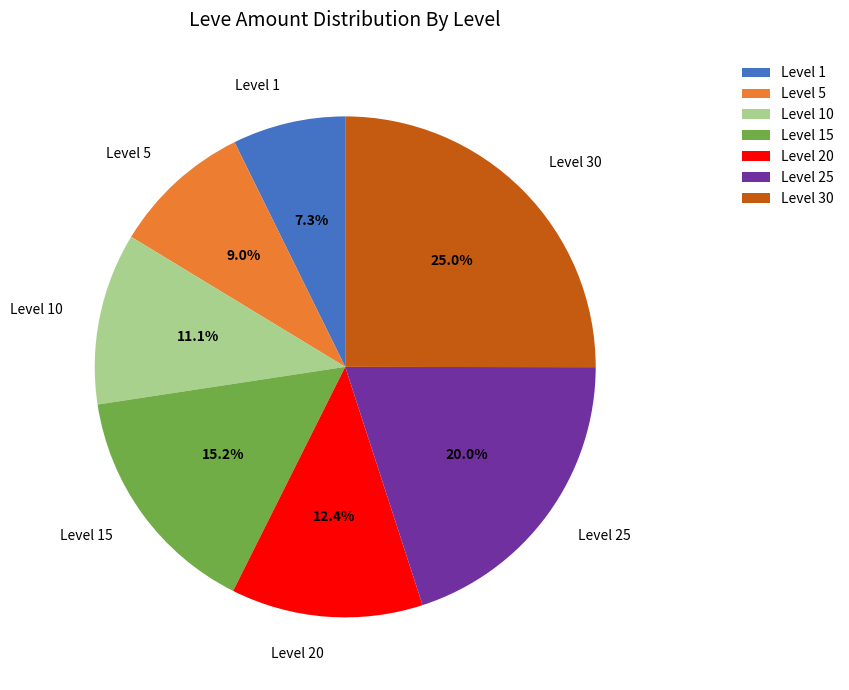

True or false: Level 20 accounts for 6% of the total.

False